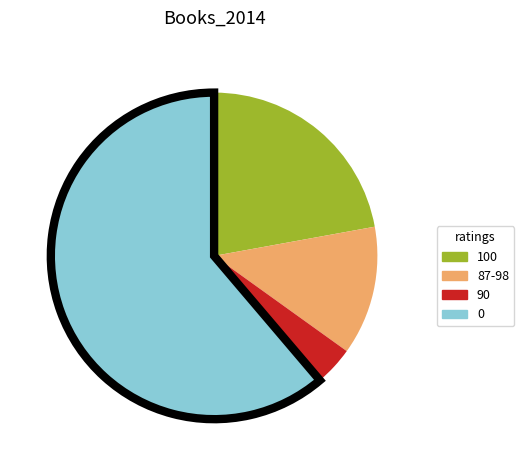

Is there any slice that represents more than half of the pie?

Yes